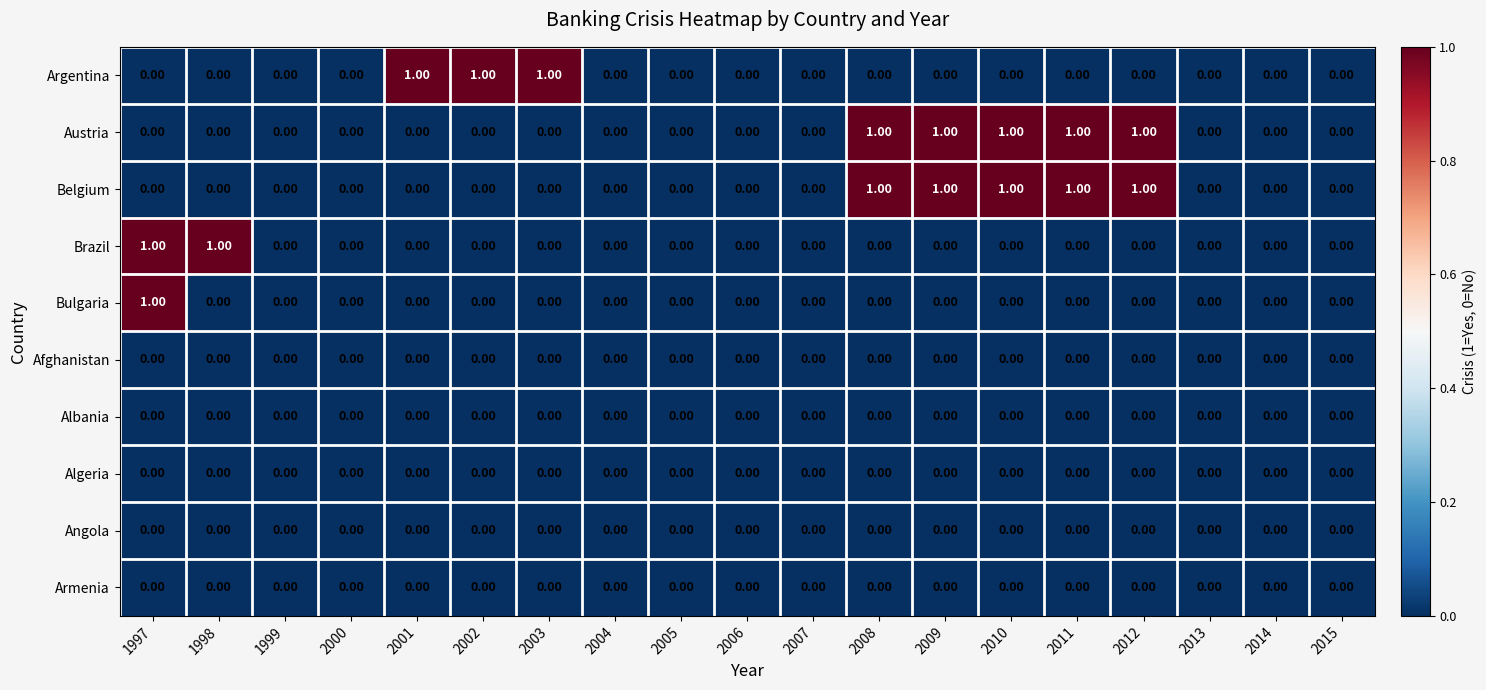

Between 2003 and 2006, which series saw the biggest shift?

Argentina